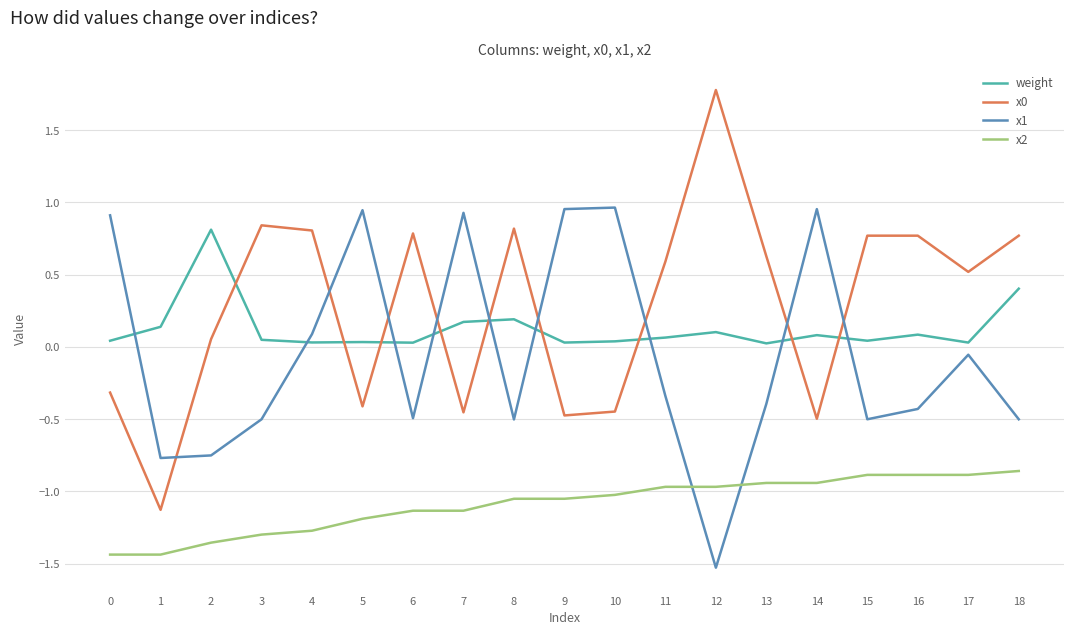

At how many categories does at least one series exceed 0?

19